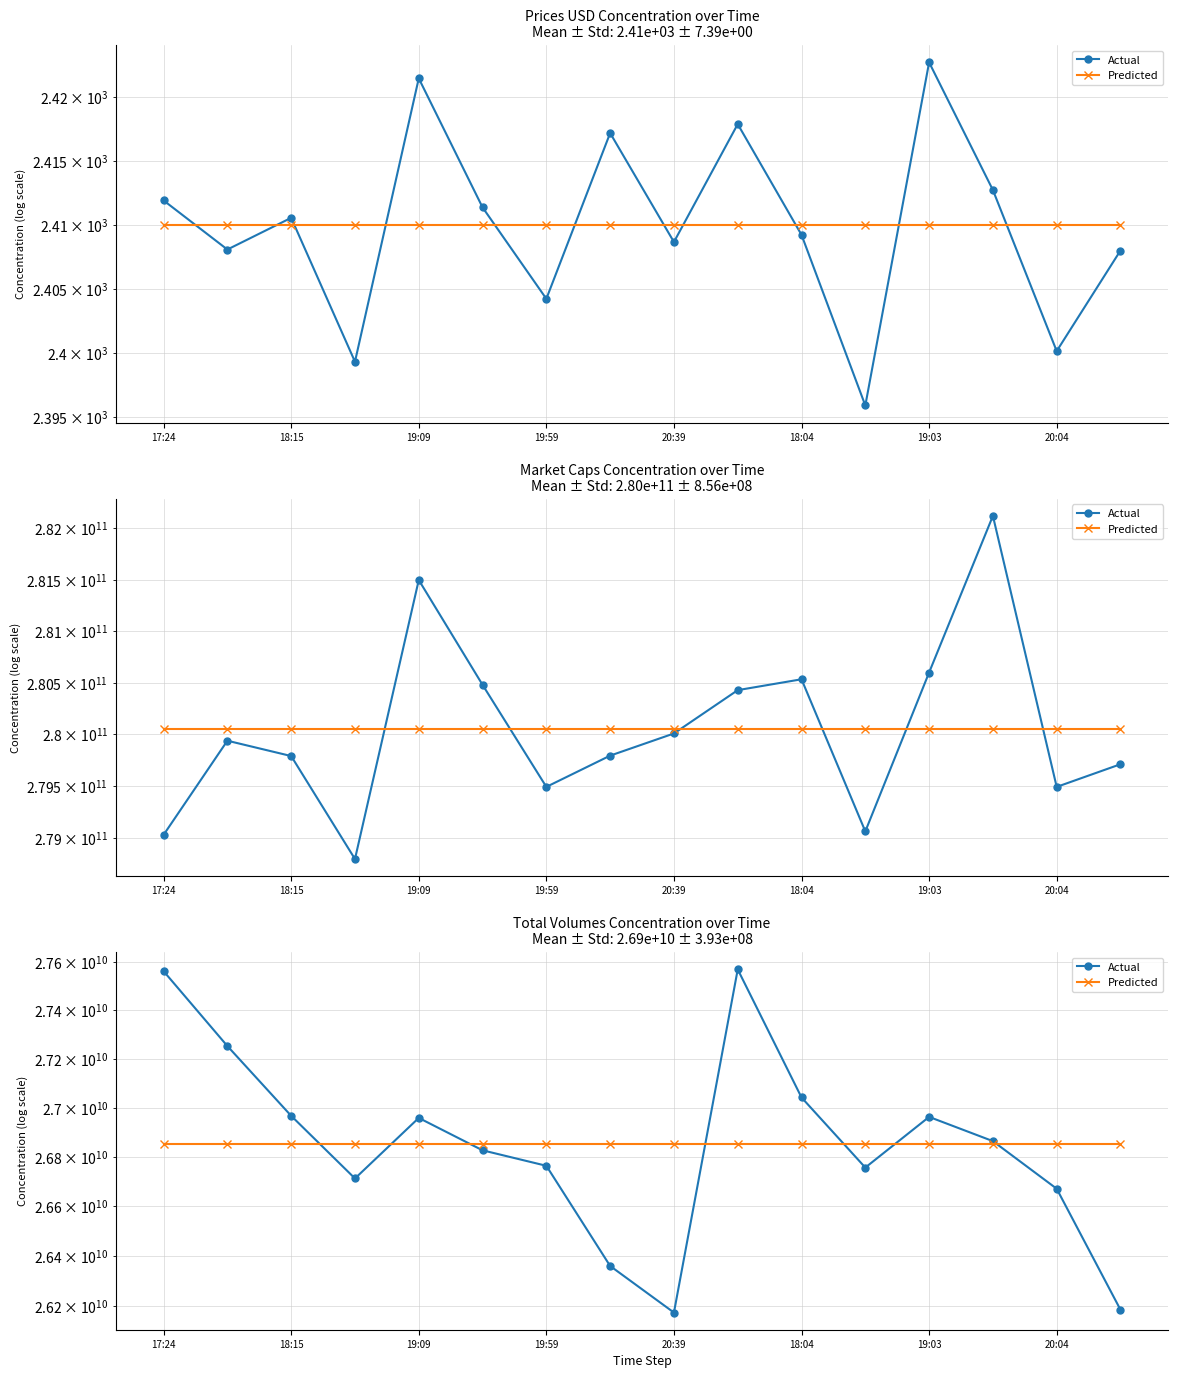

Reading left to right, extract all data points from this chart.

Actual: 27562951086.0	27252474111.0	26966184875.7	26711699105.4	26957609028.9	26825786809.5	26763019763.3	26360314840.3	26175105865.7	27570280232.0	27041127971.9	26755763675.9	26961790028.9	26863100122.3	26670274151.9	26186188196.3
Predicted: 26851479366.6	26851479366.6	26851479366.6	26851479366.6	26851479366.6	26851479366.6	26851479366.6	26851479366.6	26851479366.6	26851479366.6	26851479366.6	26851479366.6	26851479366.6	26851479366.6	26851479366.6	26851479366.6